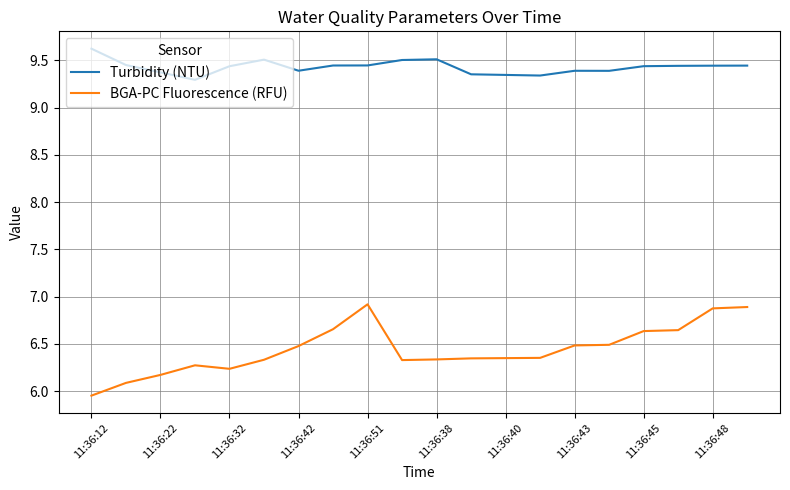

What is the maximum value for BGA-PC Fluorescence (RFU)?

6.9